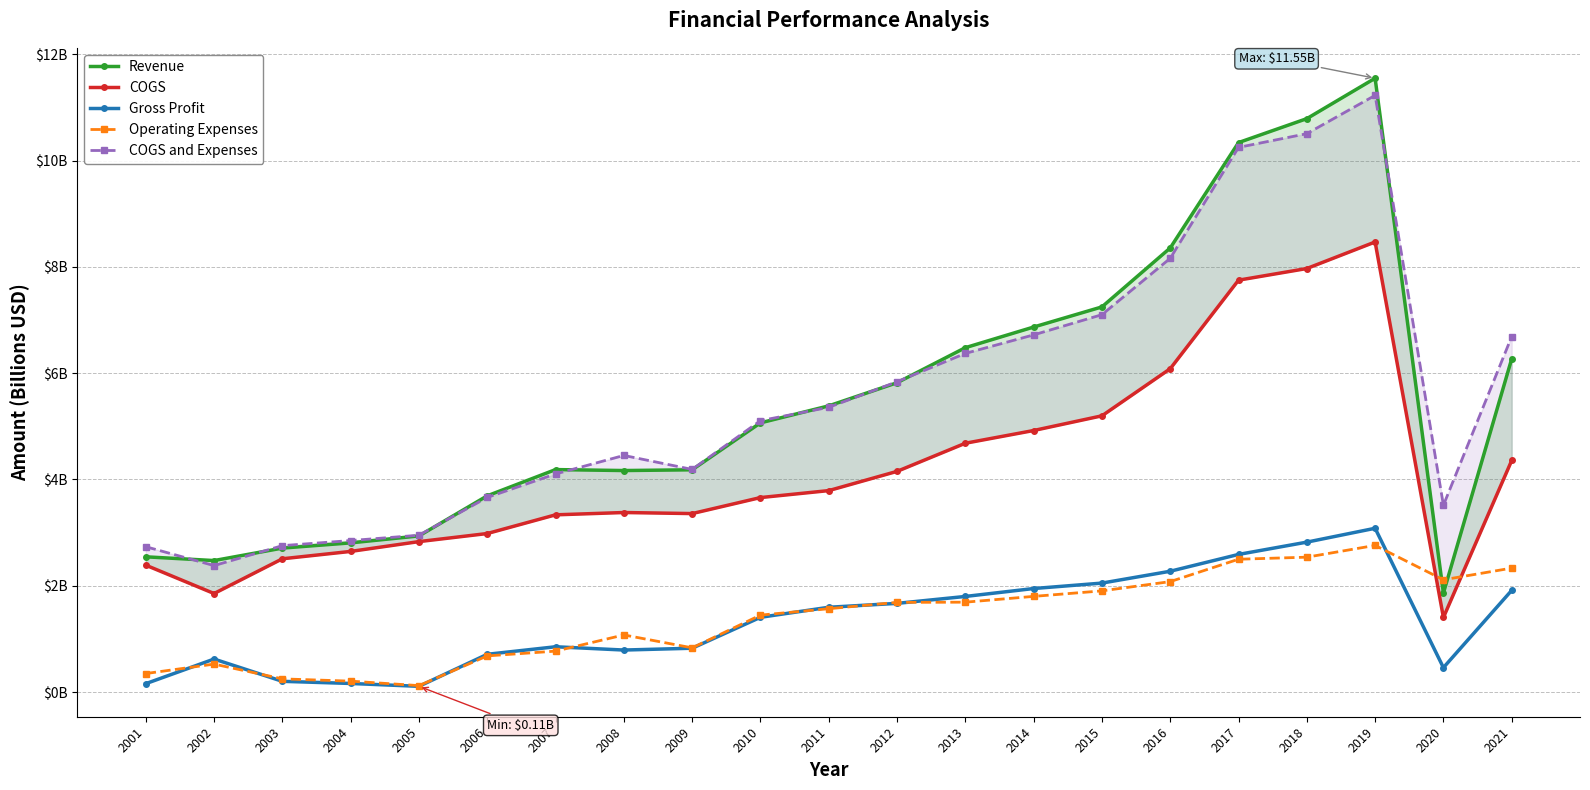

What are all the series names shown in the legend?

Revenue, COGS, Gross Profit, Operating Expenses, COGS and Expenses